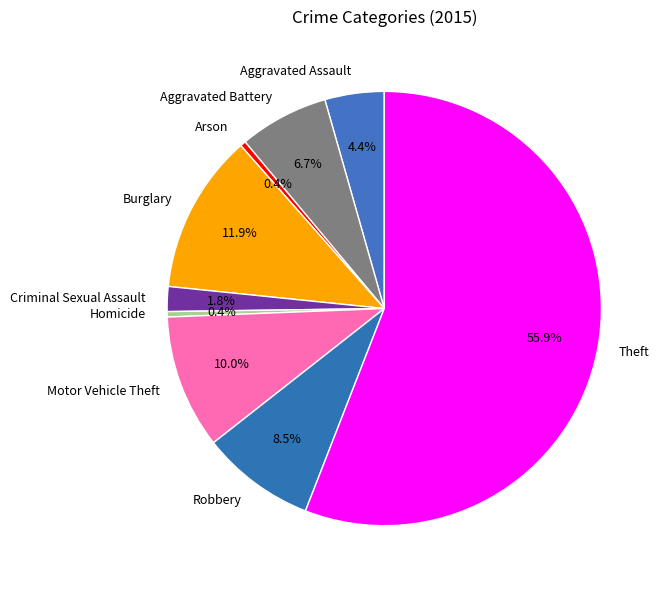

What is the largest slice in the pie chart?

Theft